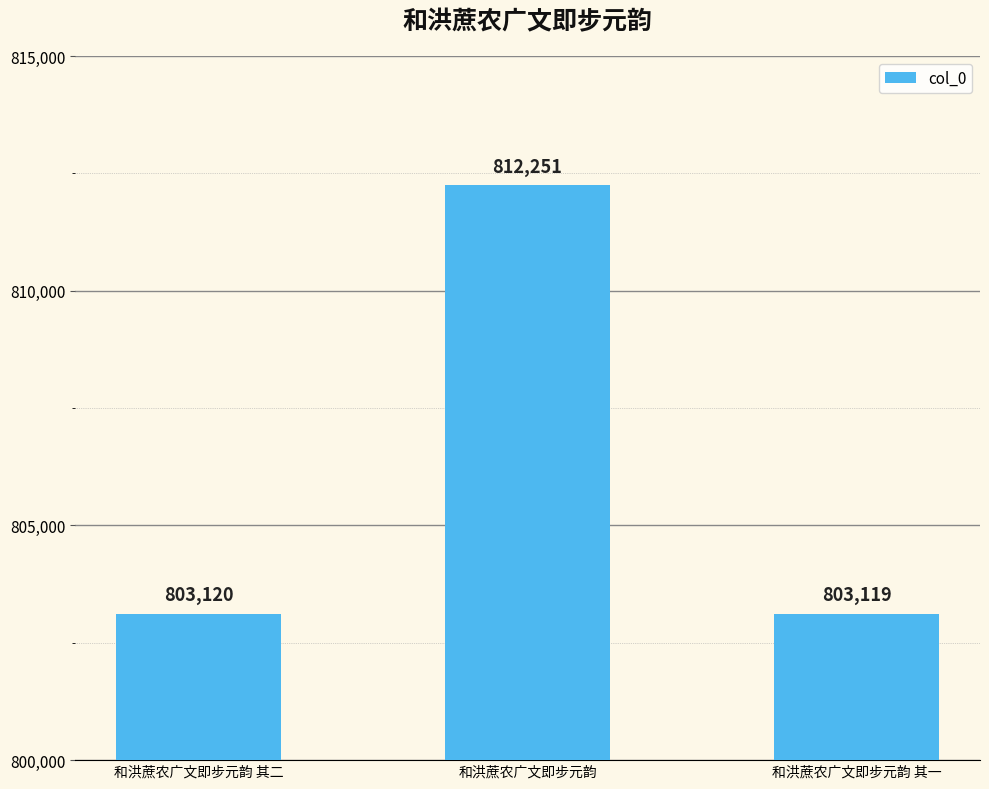

What is the change in value from 和洪蔗农广文即步元韵 其二 to 和洪蔗农广文即步元韵?

+9131